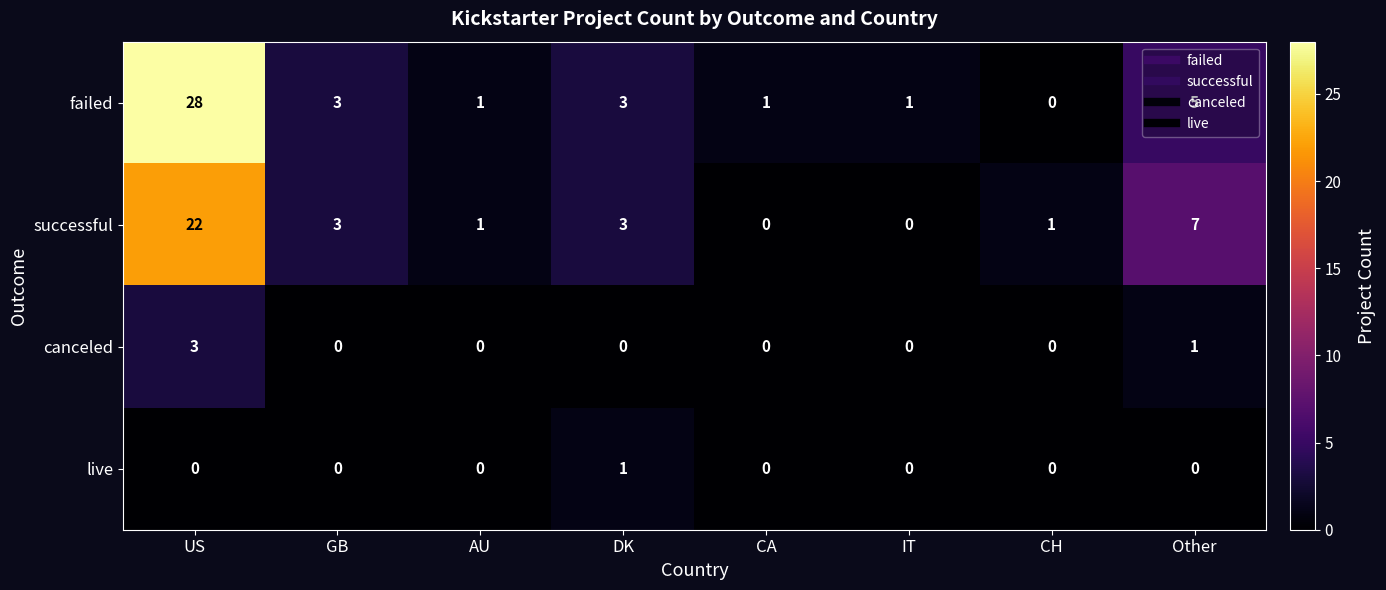

The canceled series shows 2 at CA. True or false?

False